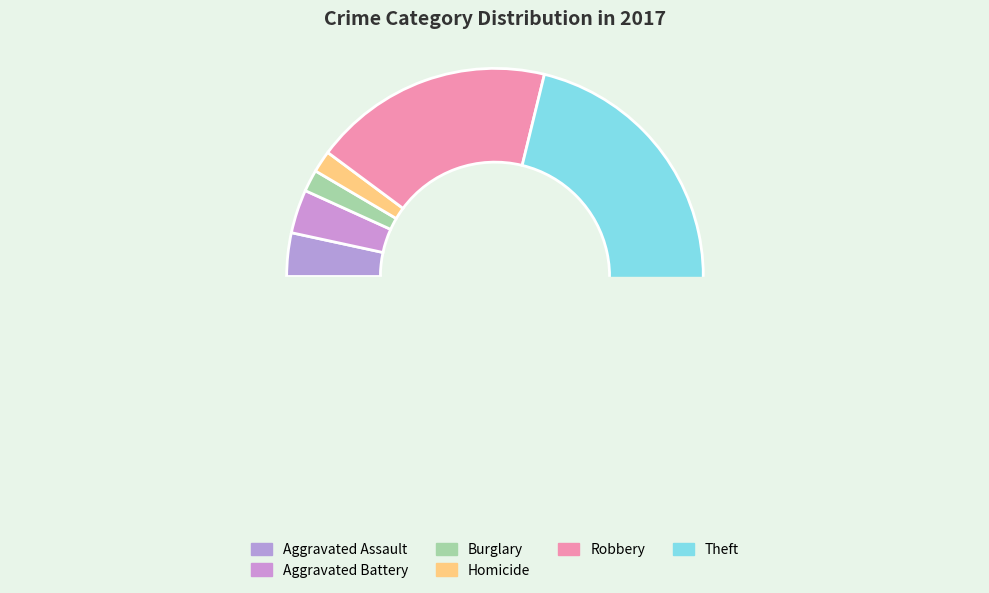

What is the total percentage of Robbery and Aggravated Assault?

22.0%